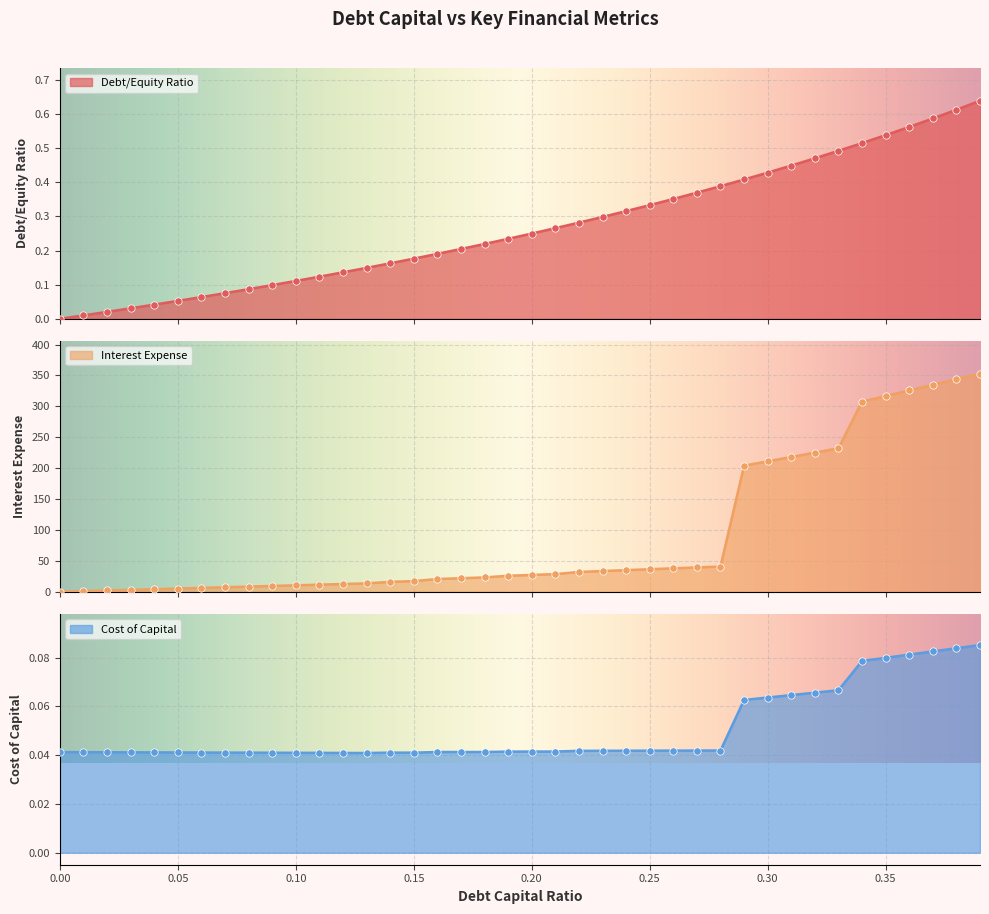

At which category is the sum across all series the highest?

0.39